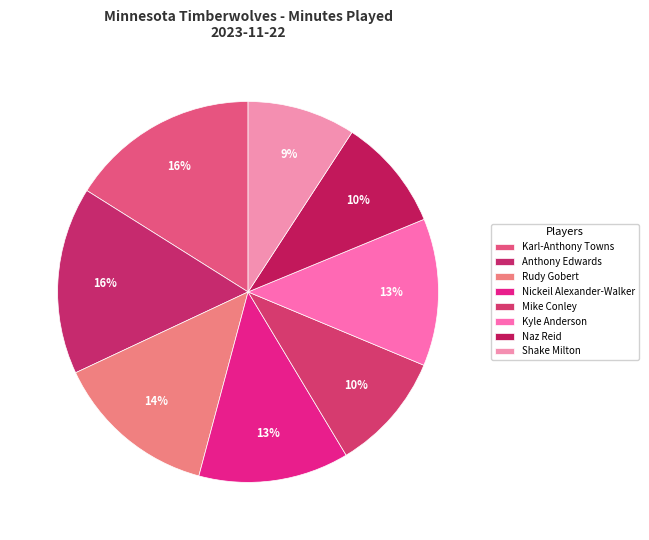

Count the number of slices in the pie.

8